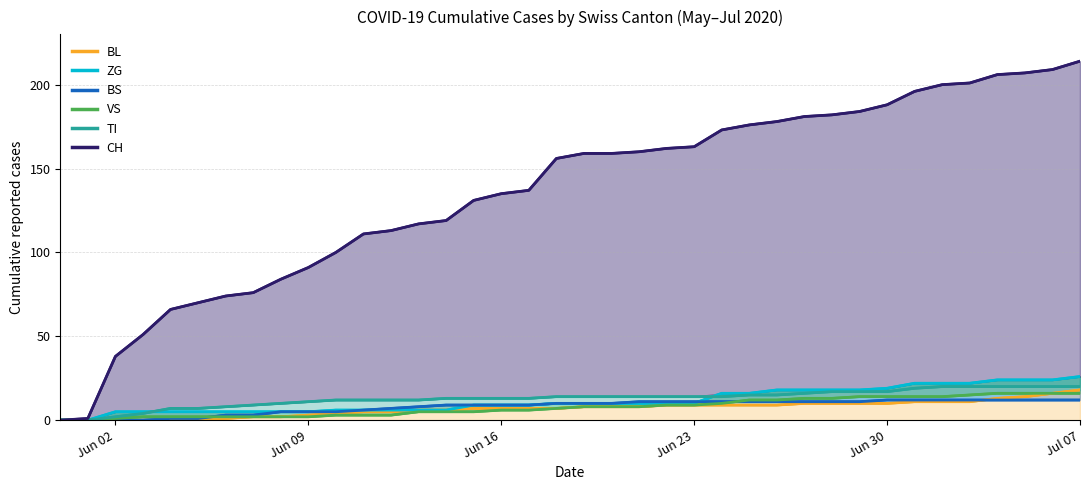

At how many categories does at least one series exceed 112?

26